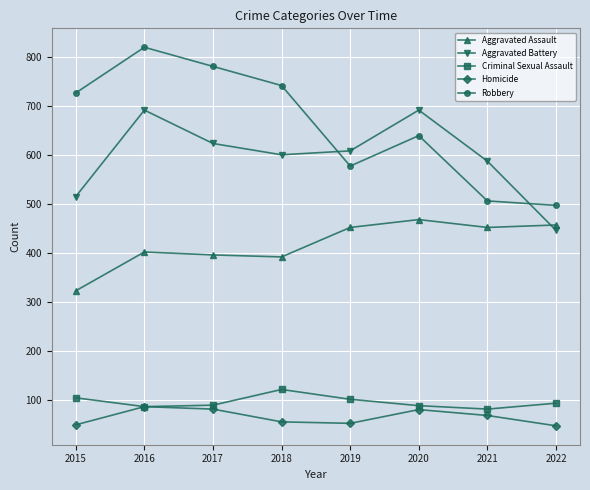

How many series are shown in this chart?

5